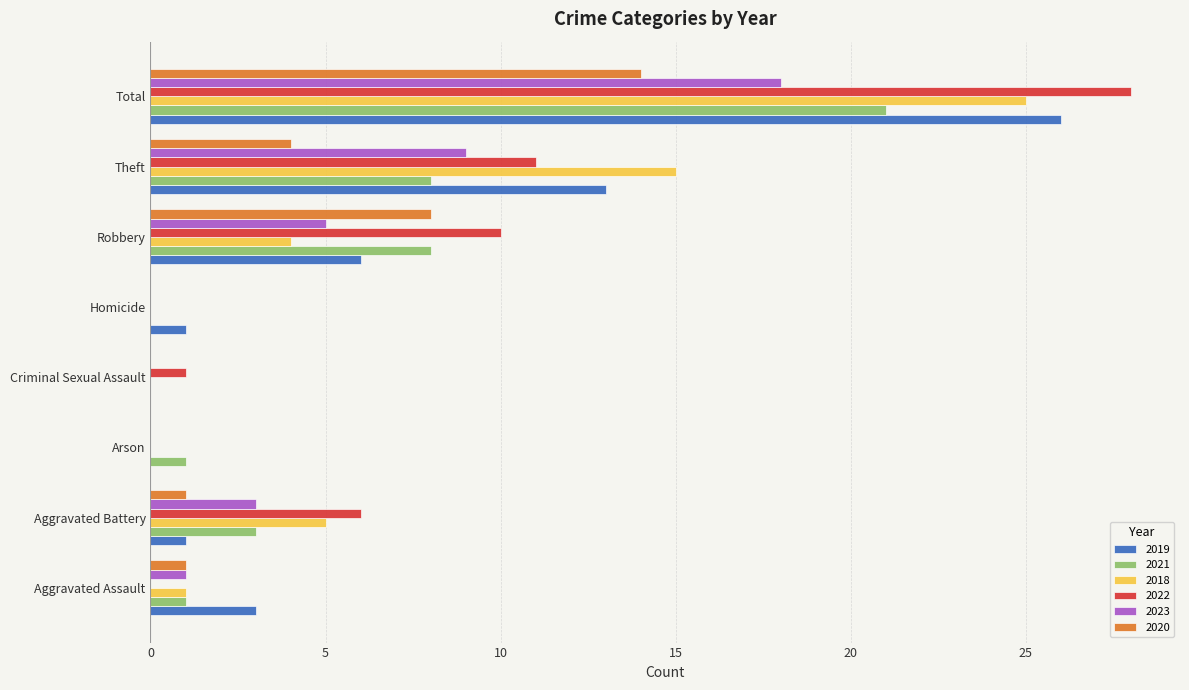

How many distinct data groups are displayed?

6